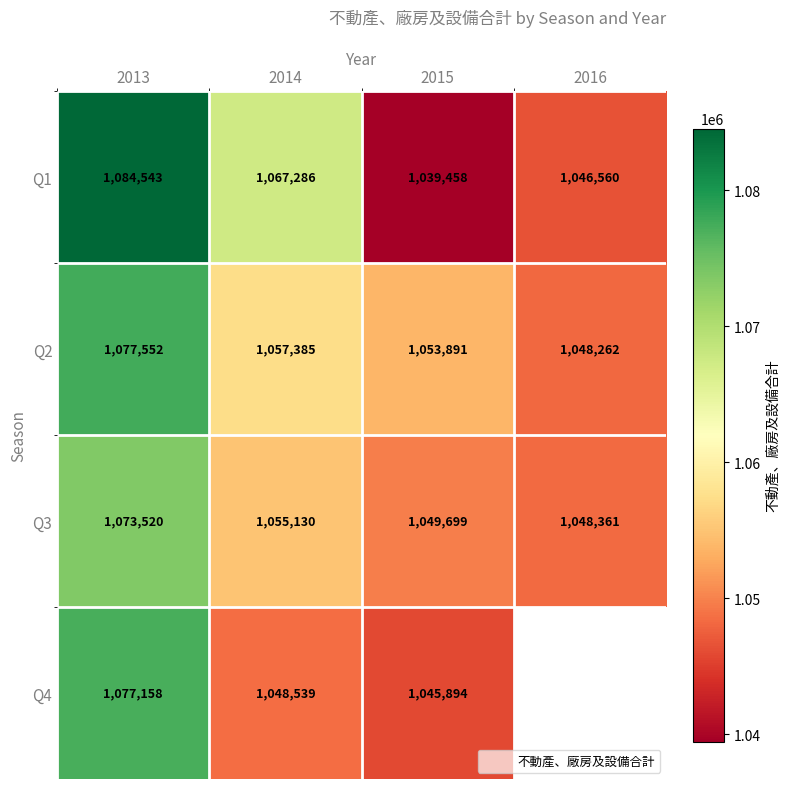

Which label corresponds to the largest value in the chart?

2013